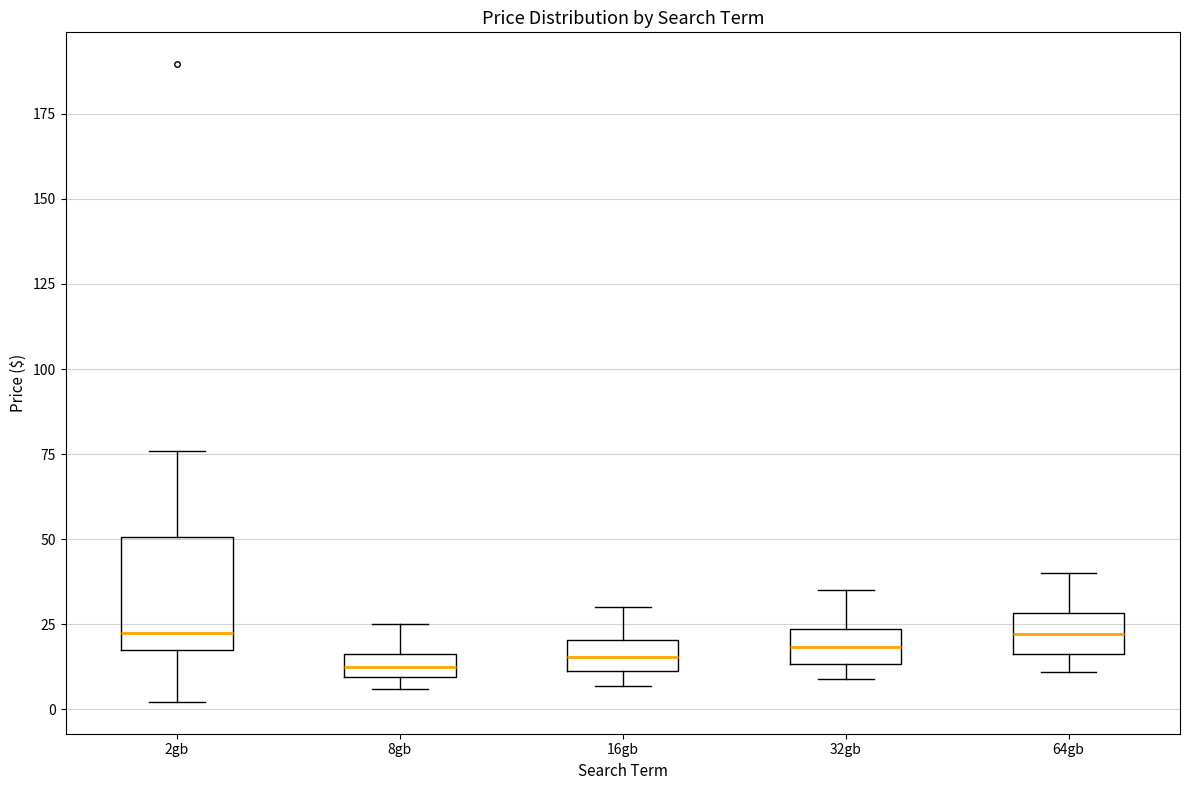

Where does the upper whisker of the box for 8gb end on the y-axis? The values are not printed on the chart, so give them approximately, as read against the axis.

25